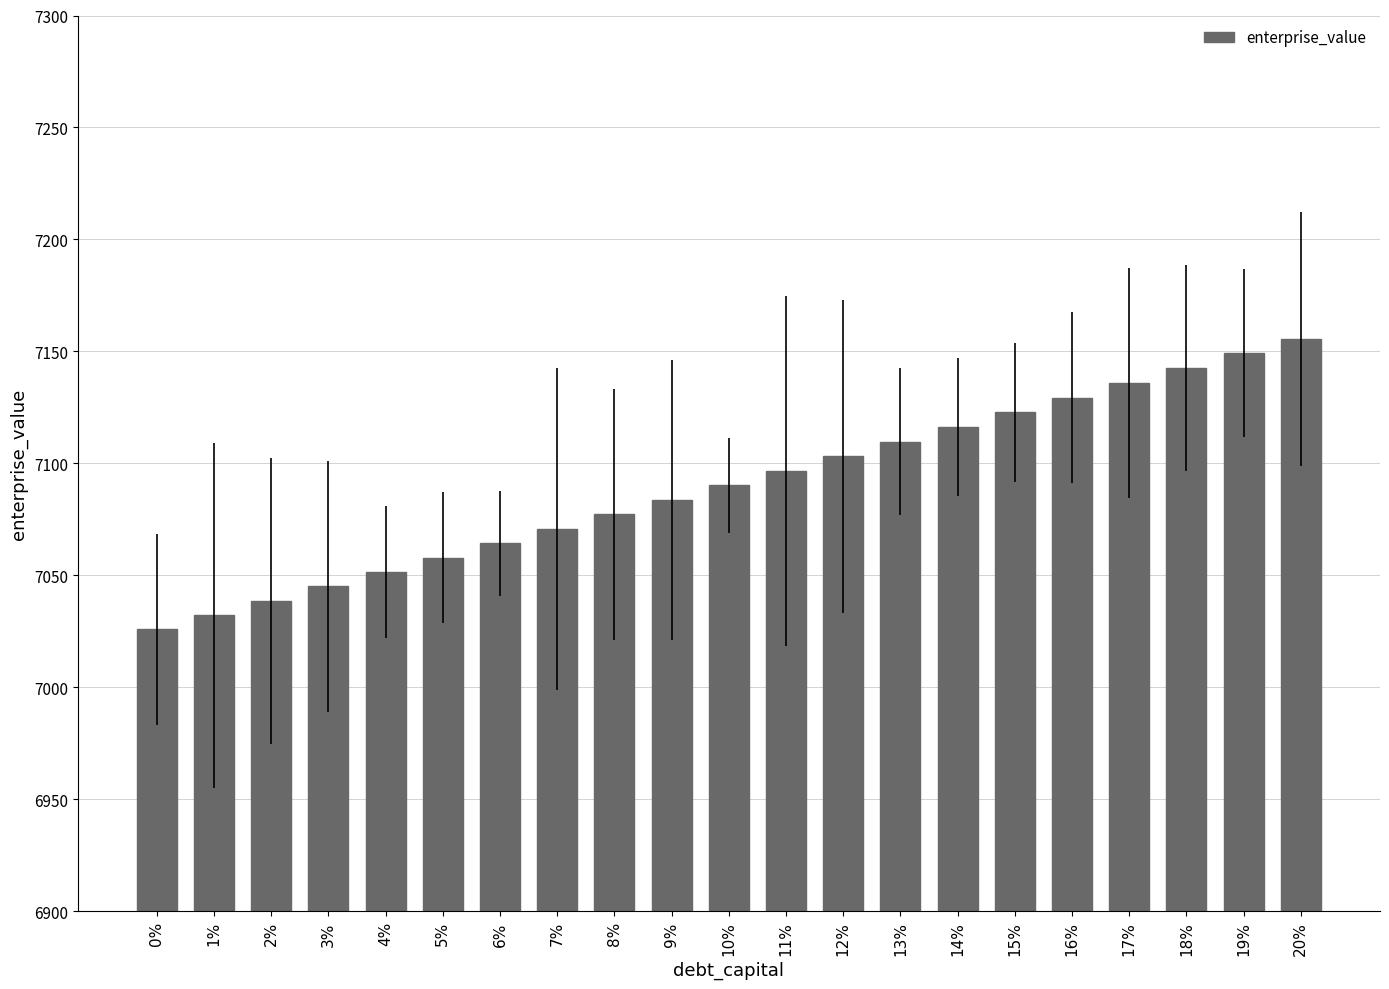

Does the chart contain stacked bars?

No